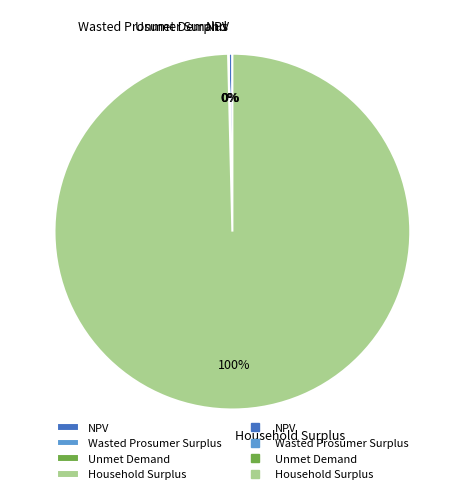

To the nearest percent, what is the difference between the largest and smallest slice percentages?

100%